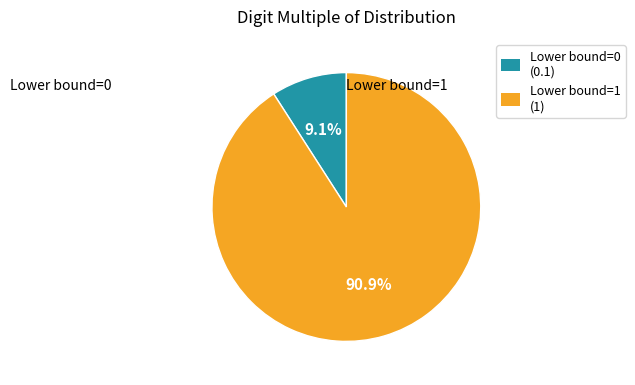

Count the number of slices in the pie.

2